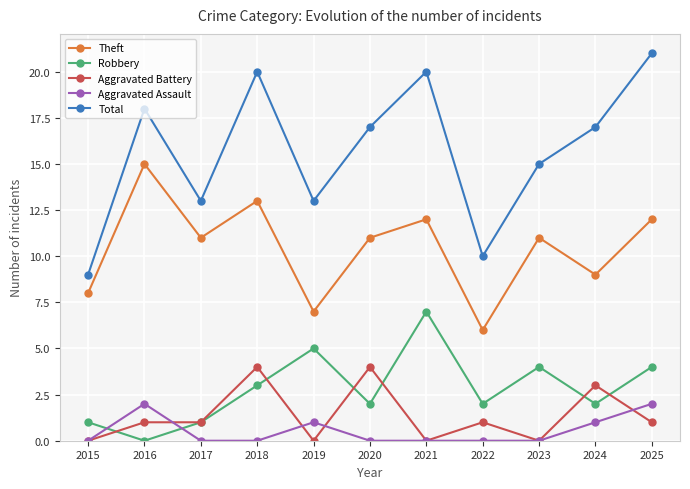

Rank the series by their maximum value, from lowest to highest.

Aggravated Assault, Aggravated Battery, Robbery, Theft, Total